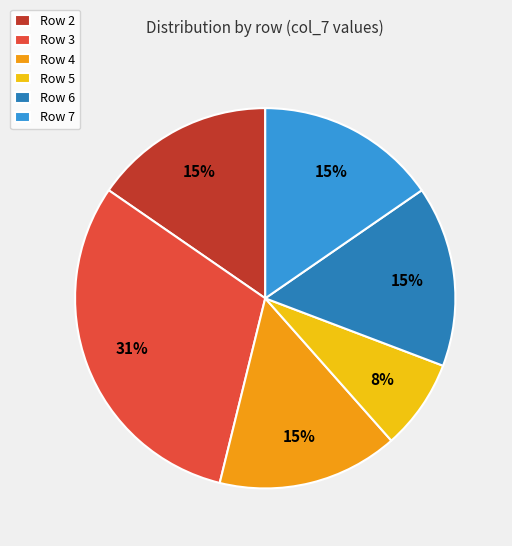

Is it true that Row 5 is 22% of the pie?

False